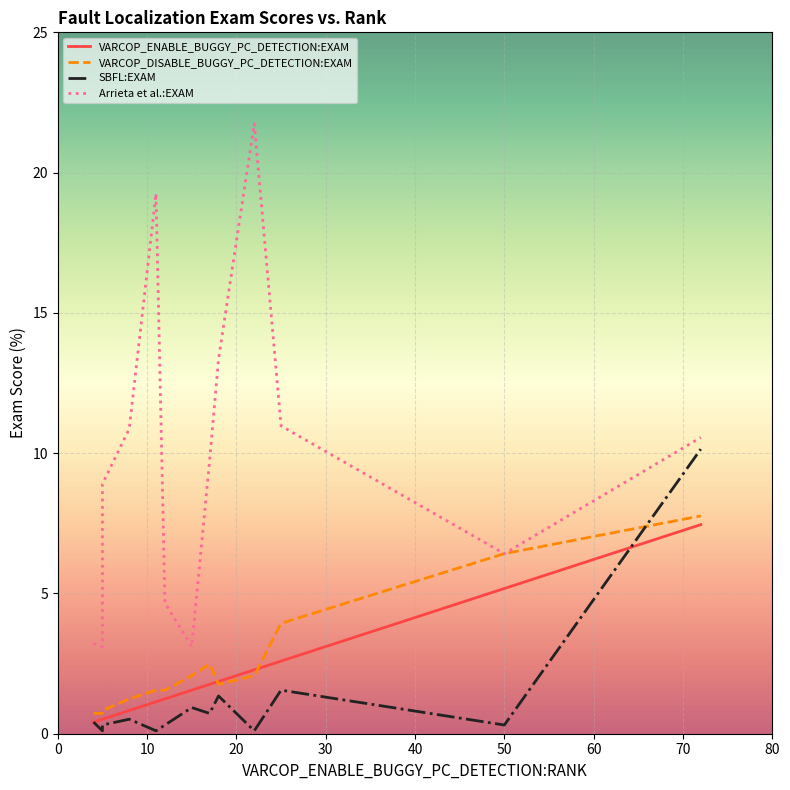

After their last crossing, which series has the higher values: VARCOP_ENABLE_BUGGY_PC_DETECTION:EXAM or SBFL:EXAM?

SBFL:EXAM